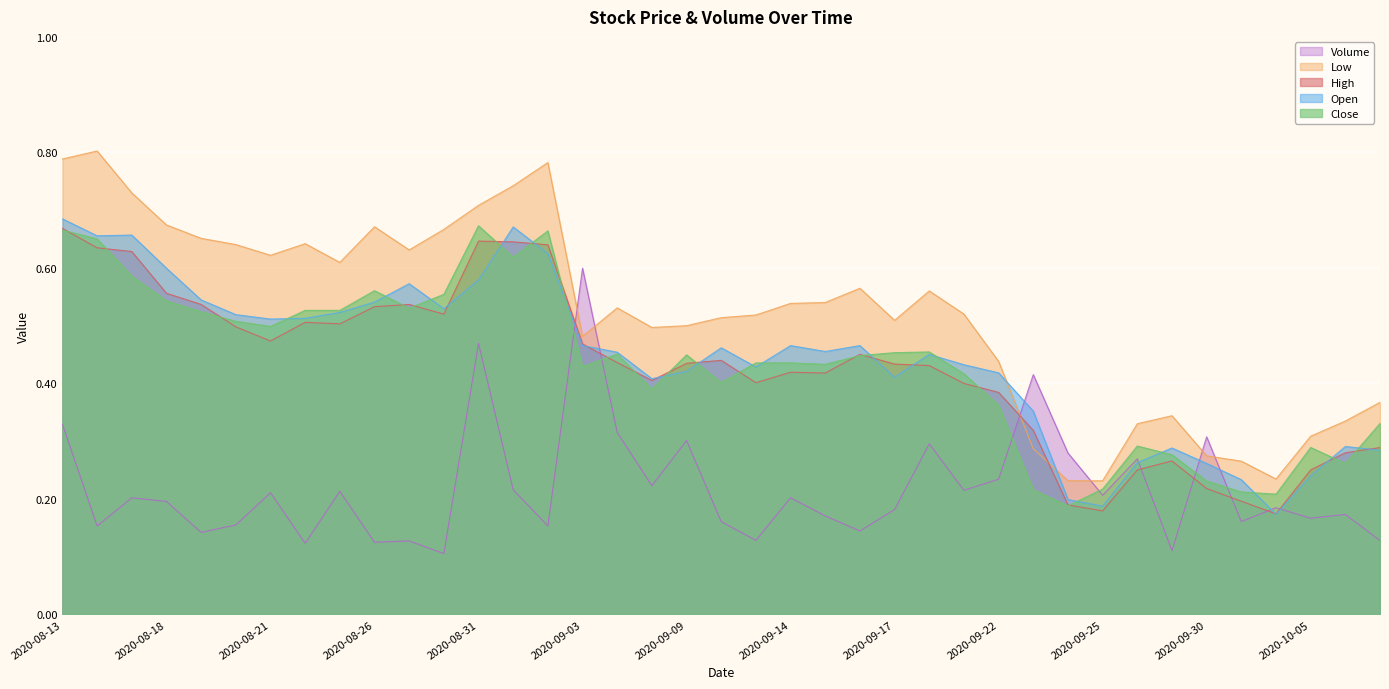

The value of High at 2020-09-11 is 0.6. True or false?

False